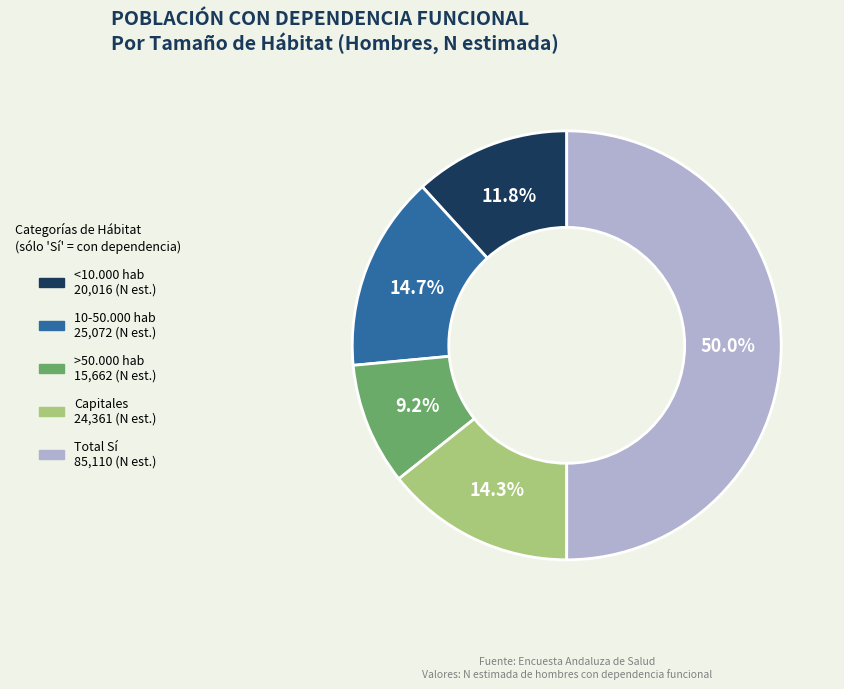

Approximately how many times larger is the value at Capitales compared to 10-50.000 hab?

1.0